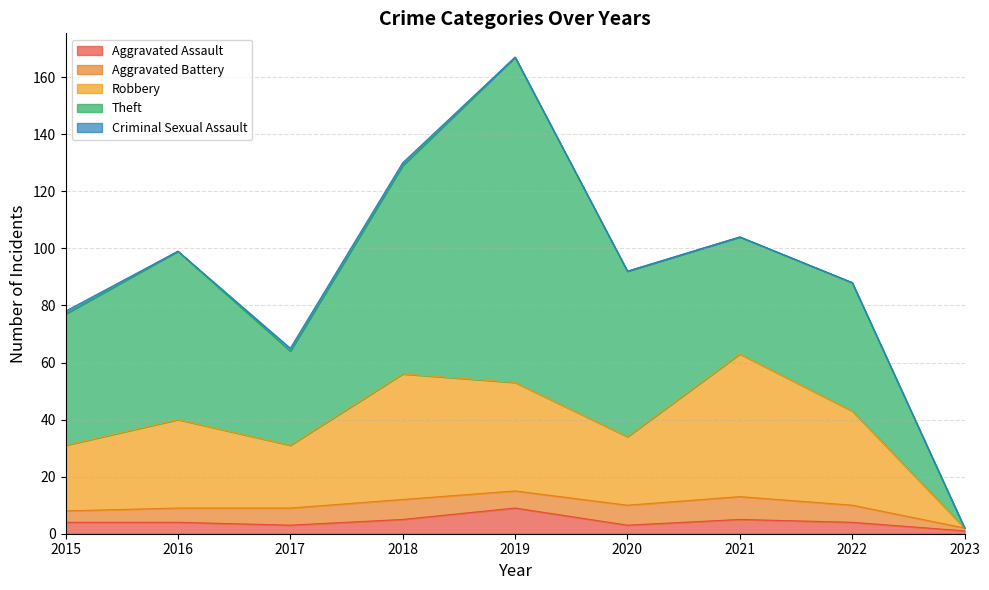

Rank the series by their maximum value, from lowest to highest.

Criminal Sexual Assault, Aggravated Battery, Aggravated Assault, Robbery, Theft